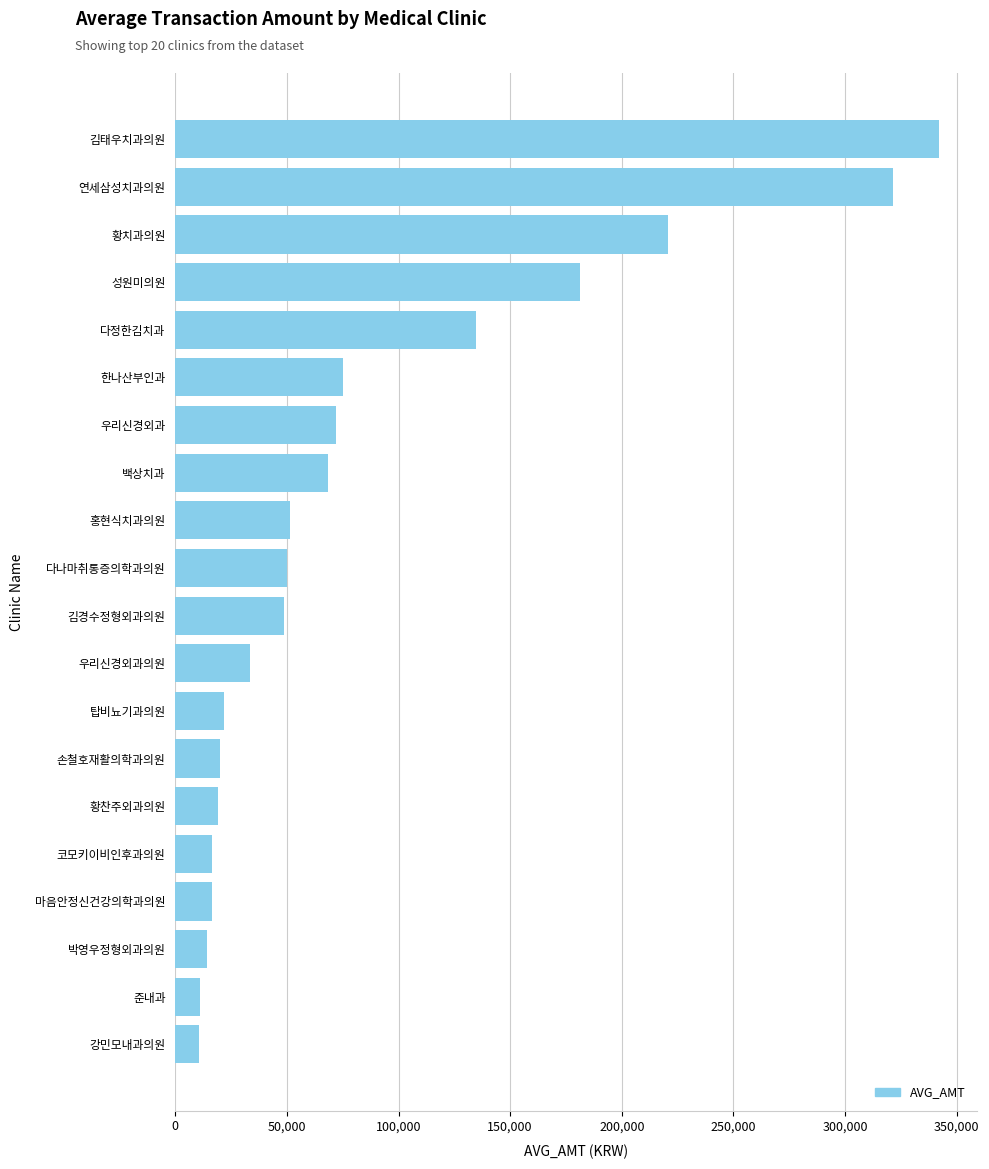

At which label is the value closest to 176375?

성원미의원